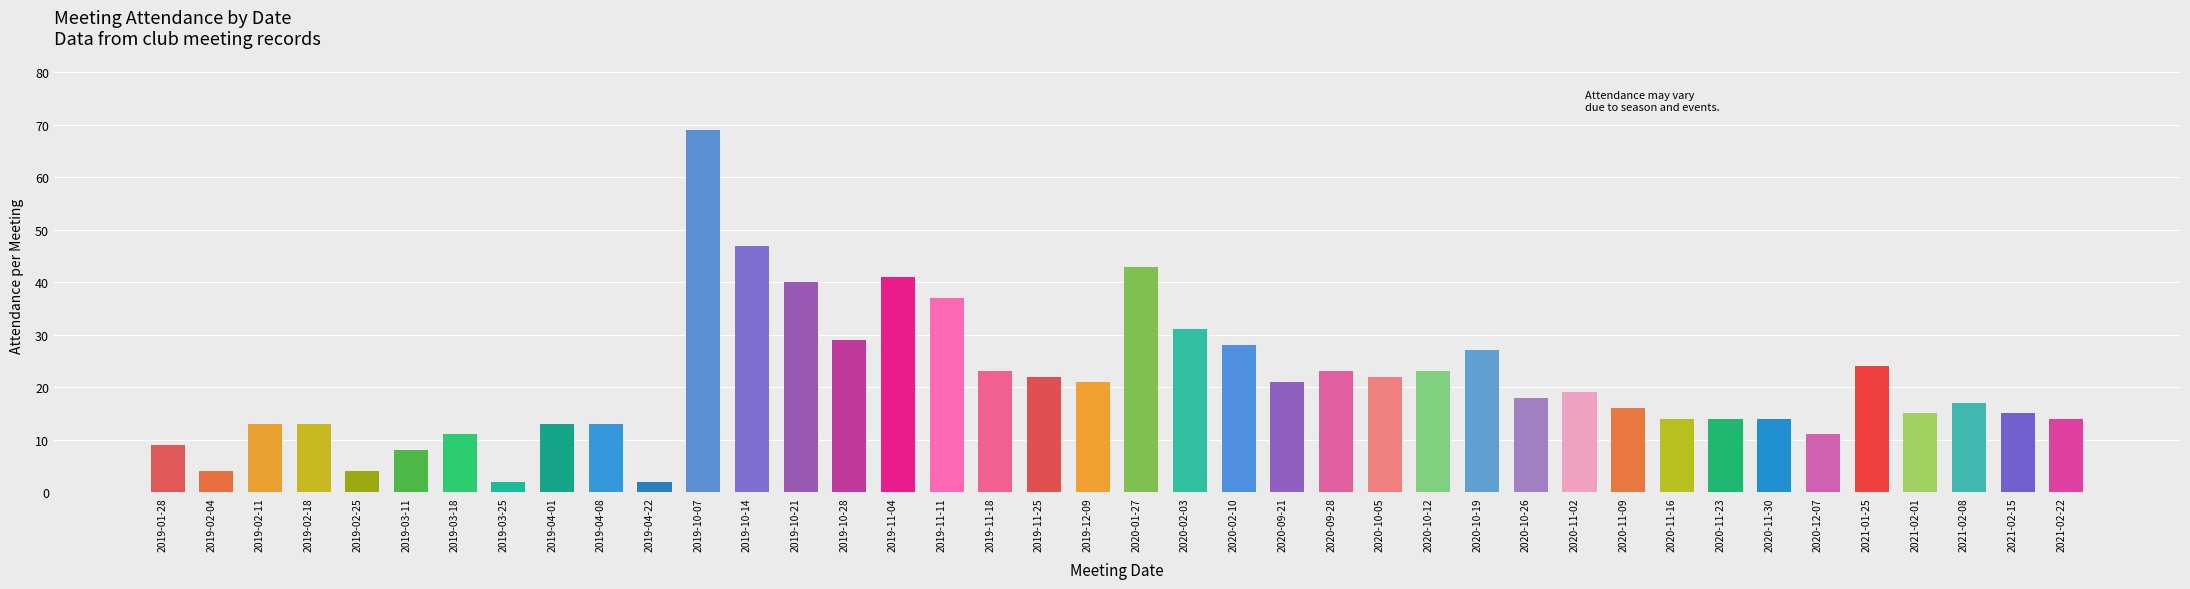

What is the sum of the values at 2019-11-18 and 2020-01-27?

66